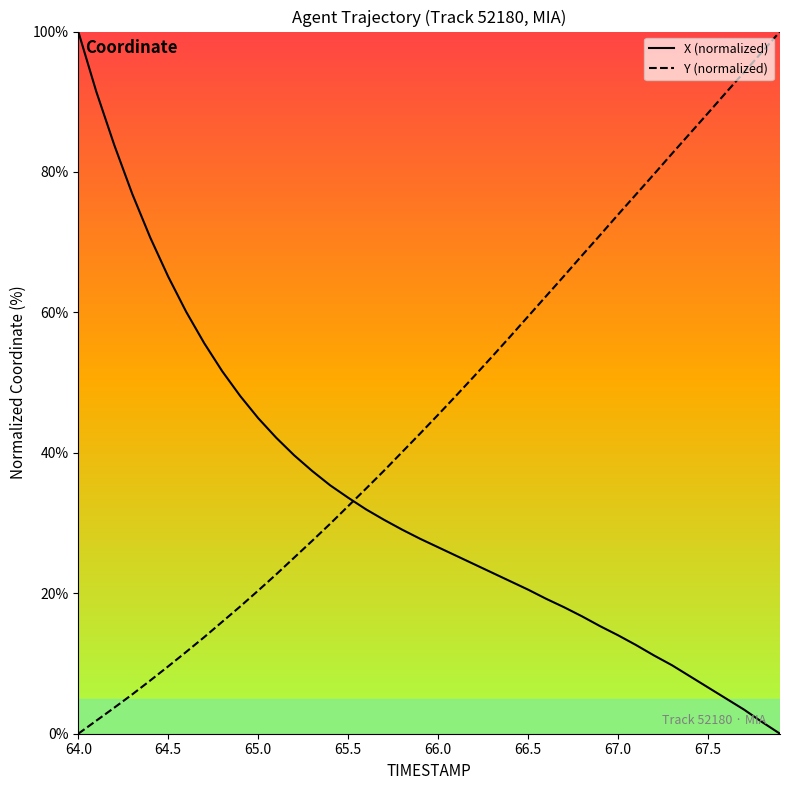

Rank the series by their average value, from lowest to highest.

X (normalized), Y (normalized)